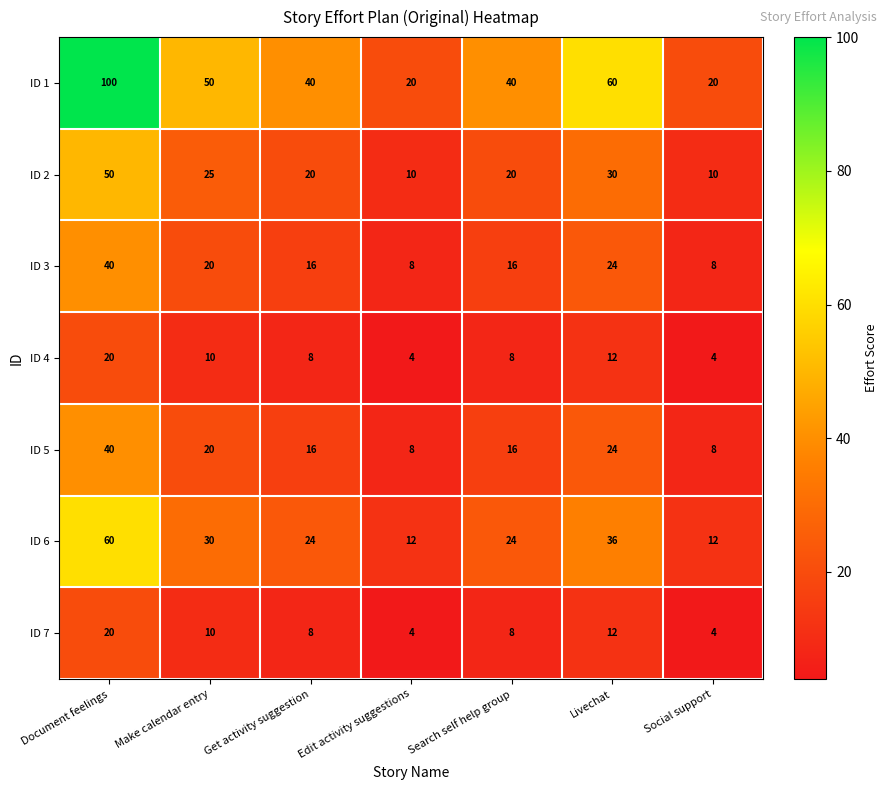

Is it true that ID 2 equals 31 at Search self help group?

False